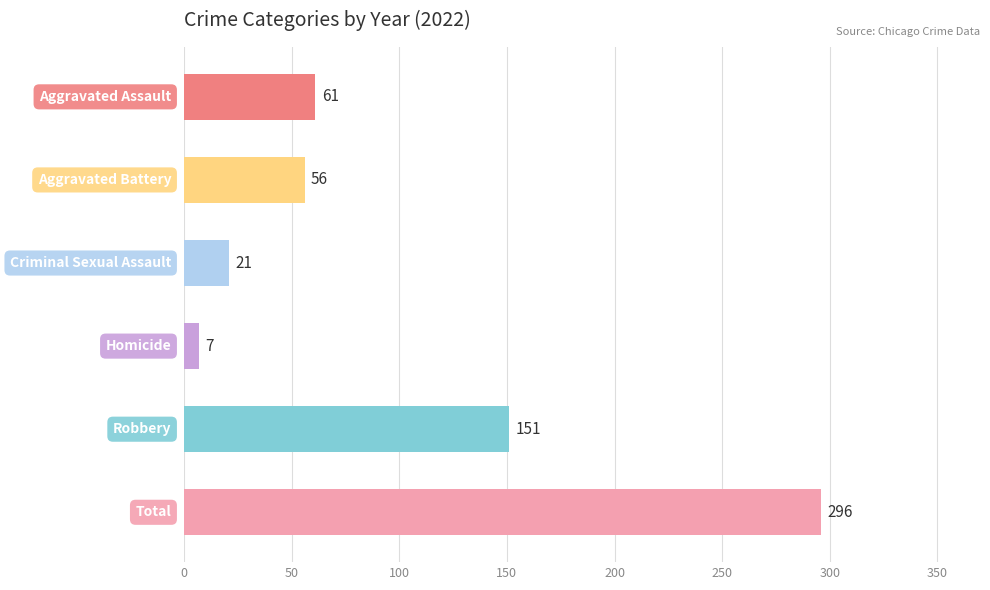

What is the value of the 3rd bar from the top?

21